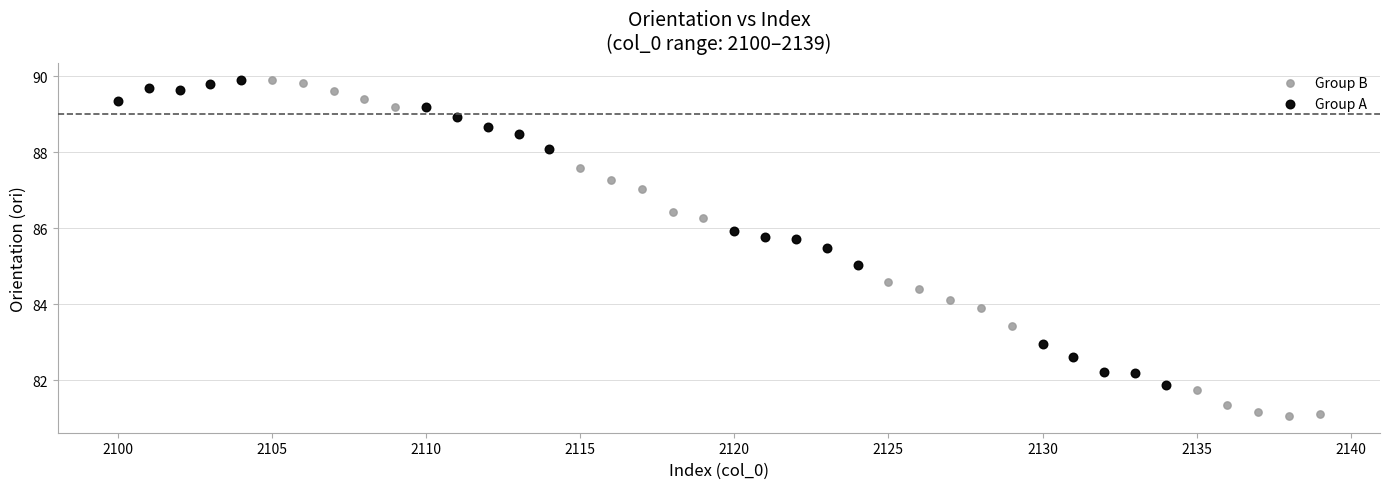

Which series has the widest spread of Y values?

Group B